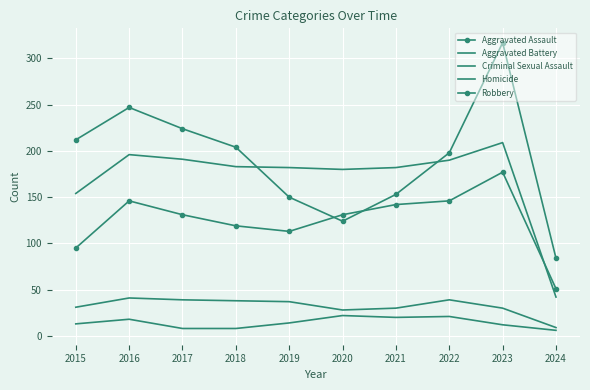

What is the maximum value for Homicide?

22